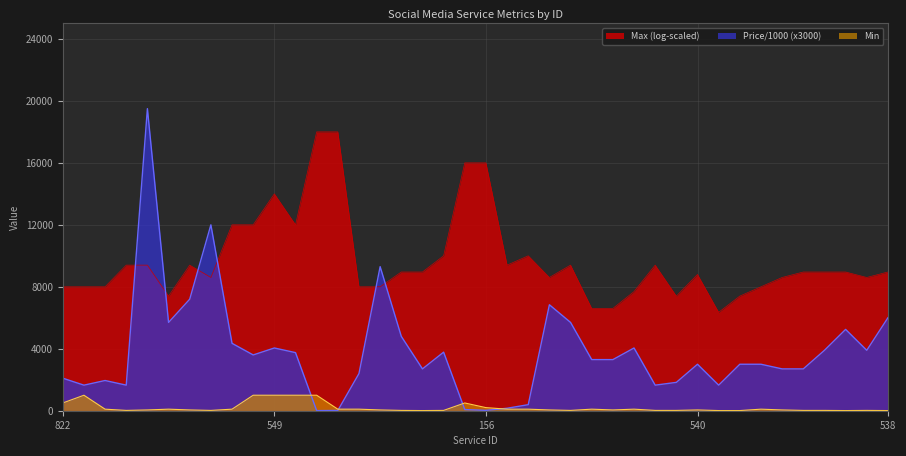

What position from the left is 549?

11